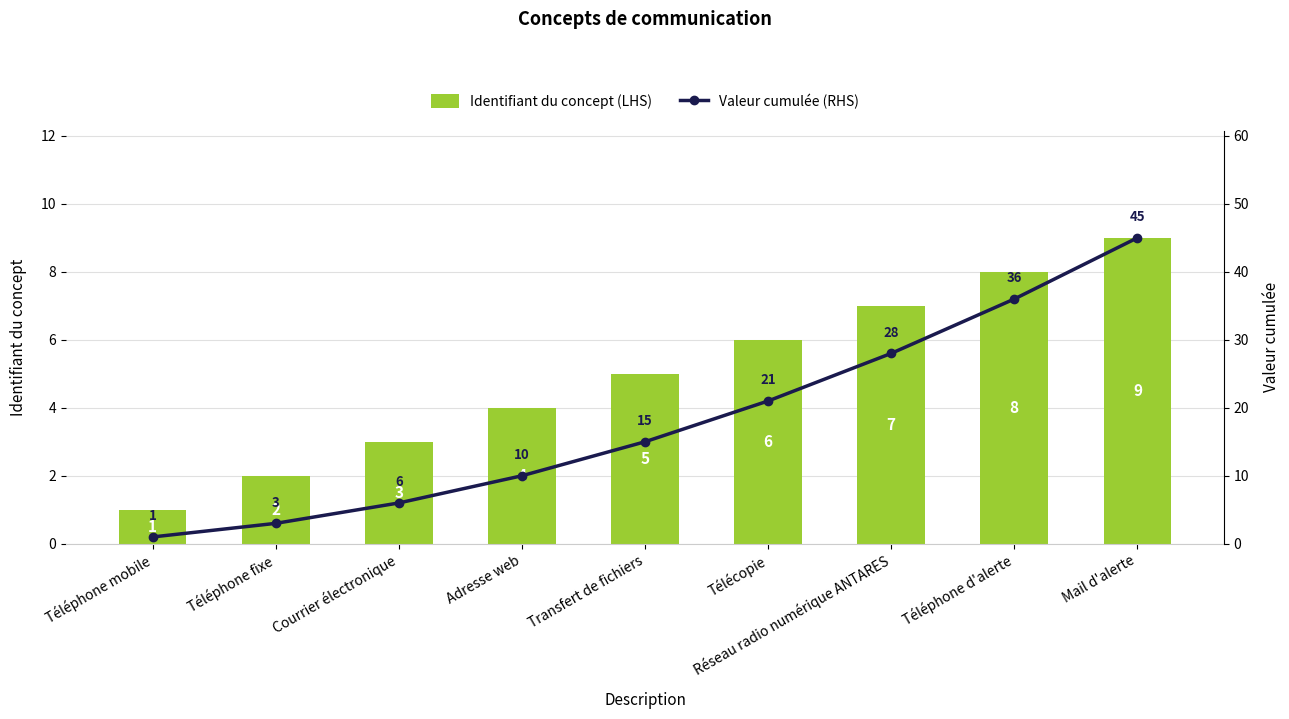

What is the spread (max minus min) of values at Transfert de fichiers?

10